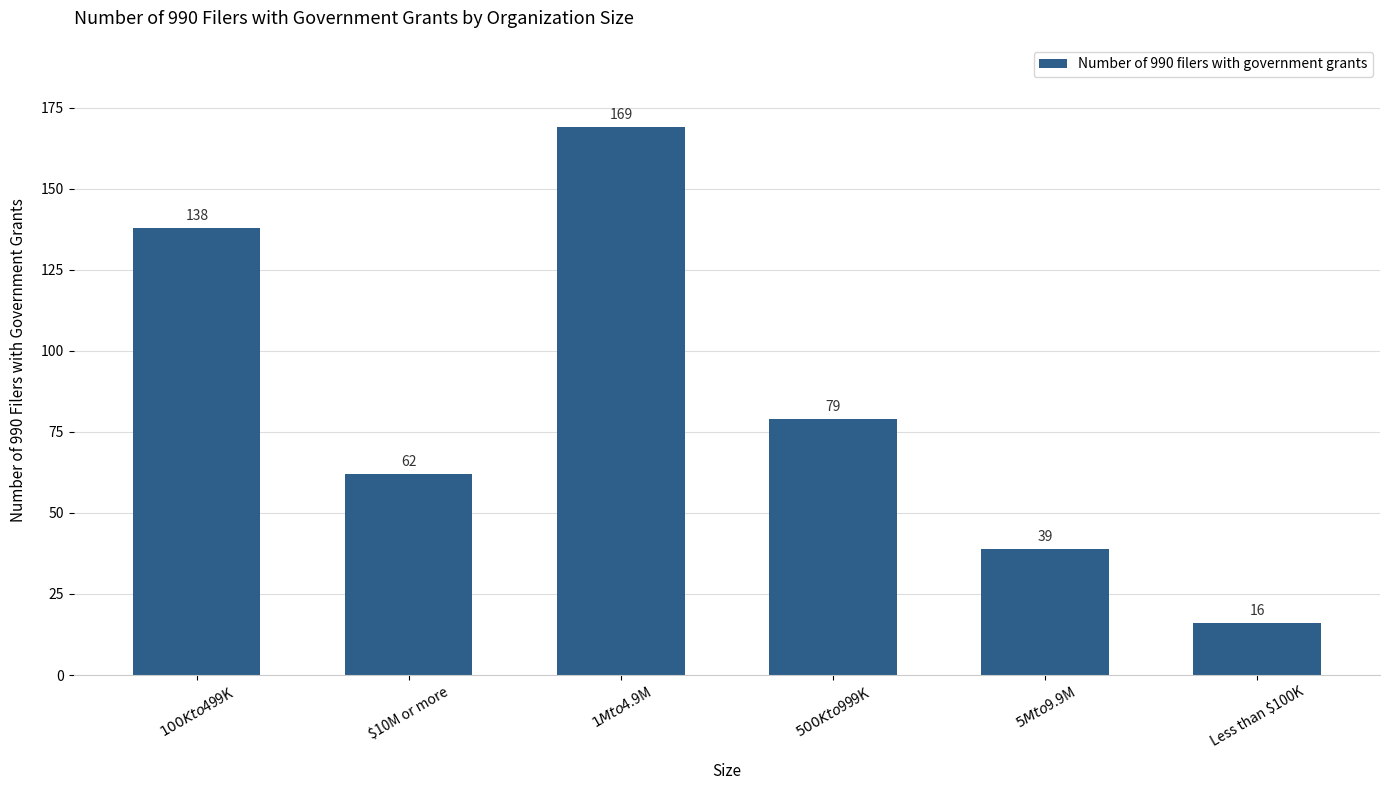

What is the label of the 1st bar from the right?

Less than $100K